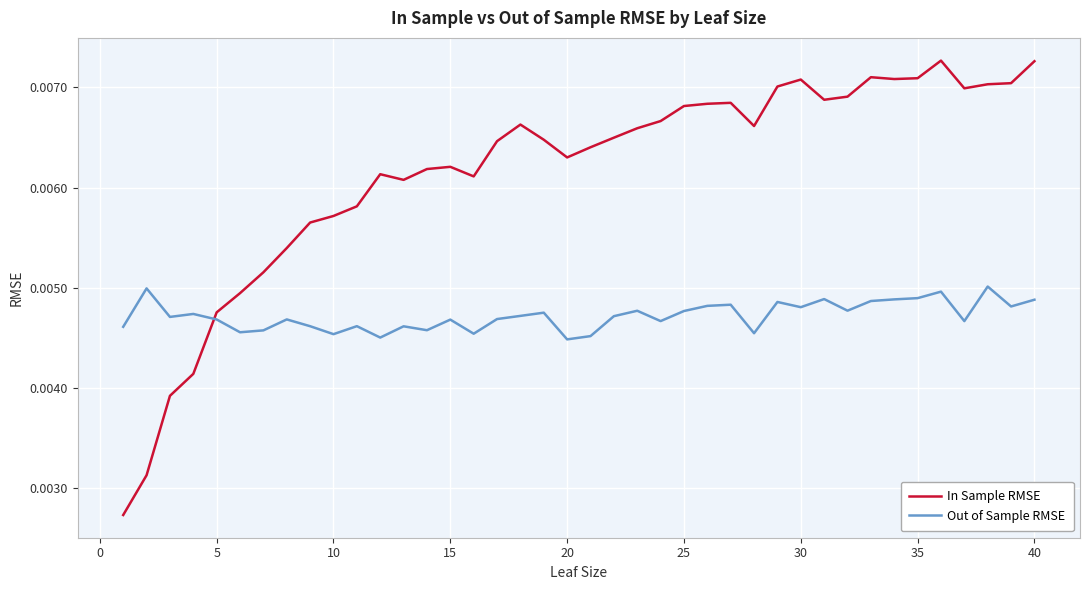

Which series has the largest range (max minus min)?

In Sample RMSE